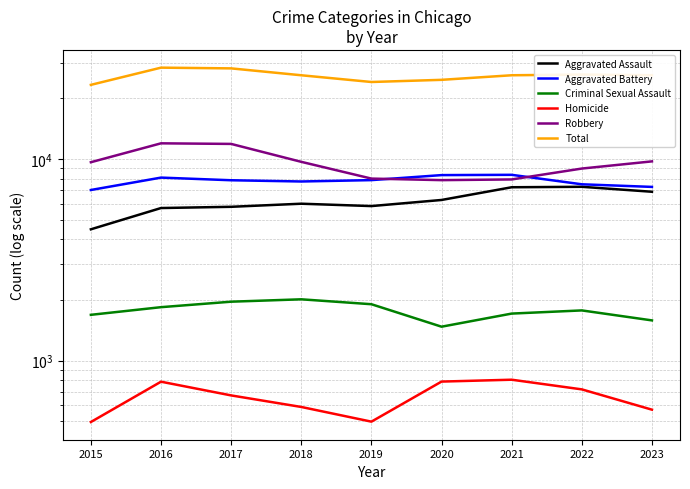

Between 2022 and 2023, which series saw the biggest shift?

Robbery